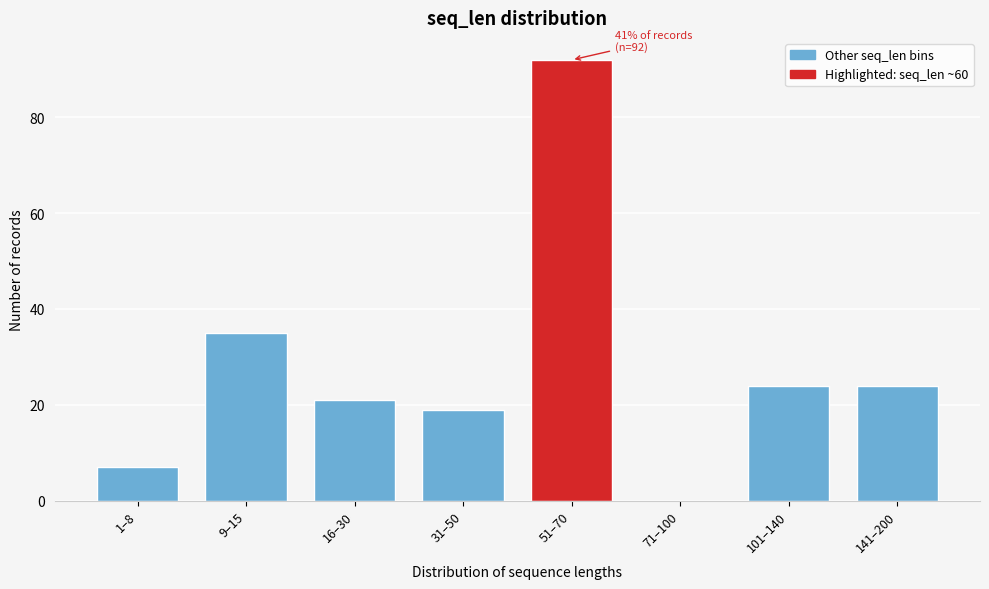

Reading left to right, what are all the values shown in this chart?

1–8=7	9–15=35	16–30=21	31–50=19	51–70=92	71–100=0	101–140=24	141–200=24